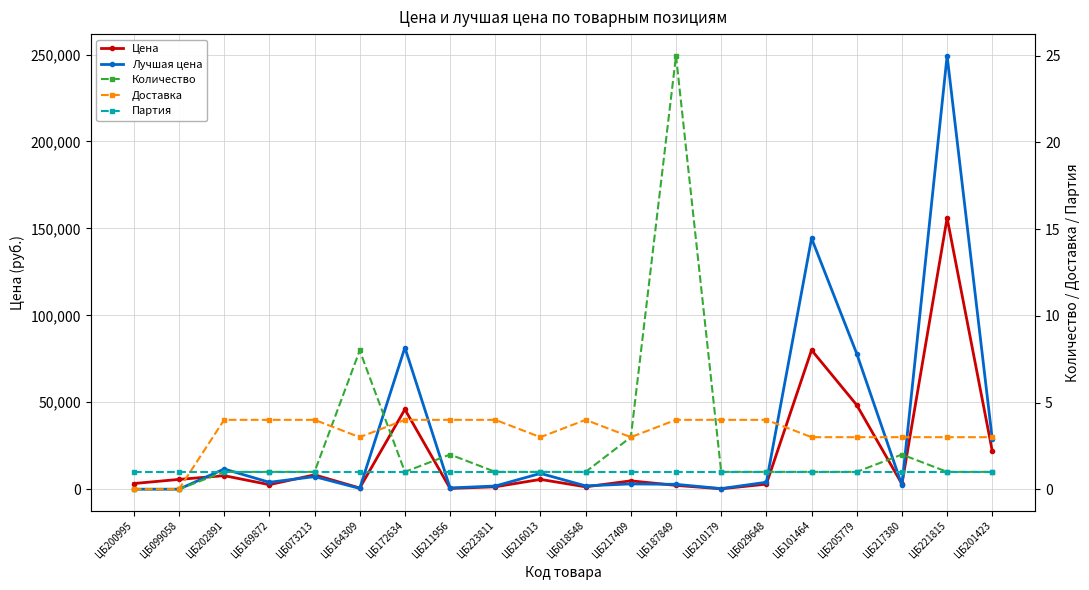

Reading left to right, list all the values displayed in this chart.

Цена: 3250.0	5624.0	7786.0	2600.0	8255.0	680.0	45902.0	422.3	1380.0	5626.6	1354.1	4800.0	2190.0	221.0	2900.0	80000.0	48400.0	3000.0	156000.0	21875.3
Лучшая цена: 0.0	0.0	11613.0	3963.0	7223.0	458.0	81442.0	710.0	1823.0	9077.0	1909.0	3030.0	2799.0	338.0	3996.0	144315.0	77934.0	2258.0	249268.0	28733.0
Количество: 0.0	0.0	1.0	1.0	1.0	8.0	1.0	2.0	1.0	1.0	1.0	3.0	25.0	1.0	1.0	1.0	1.0	2.0	1.0	1.0
Доставка: 0.0	0.0	4.0	4.0	4.0	3.0	4.0	4.0	4.0	3.0	4.0	3.0	4.0	4.0	4.0	3.0	3.0	3.0	3.0	3.0
Партия: 1.0	1.0	1.0	1.0	1.0	1.0	1.0	1.0	1.0	1.0	1.0	1.0	1.0	1.0	1.0	1.0	1.0	1.0	1.0	1.0